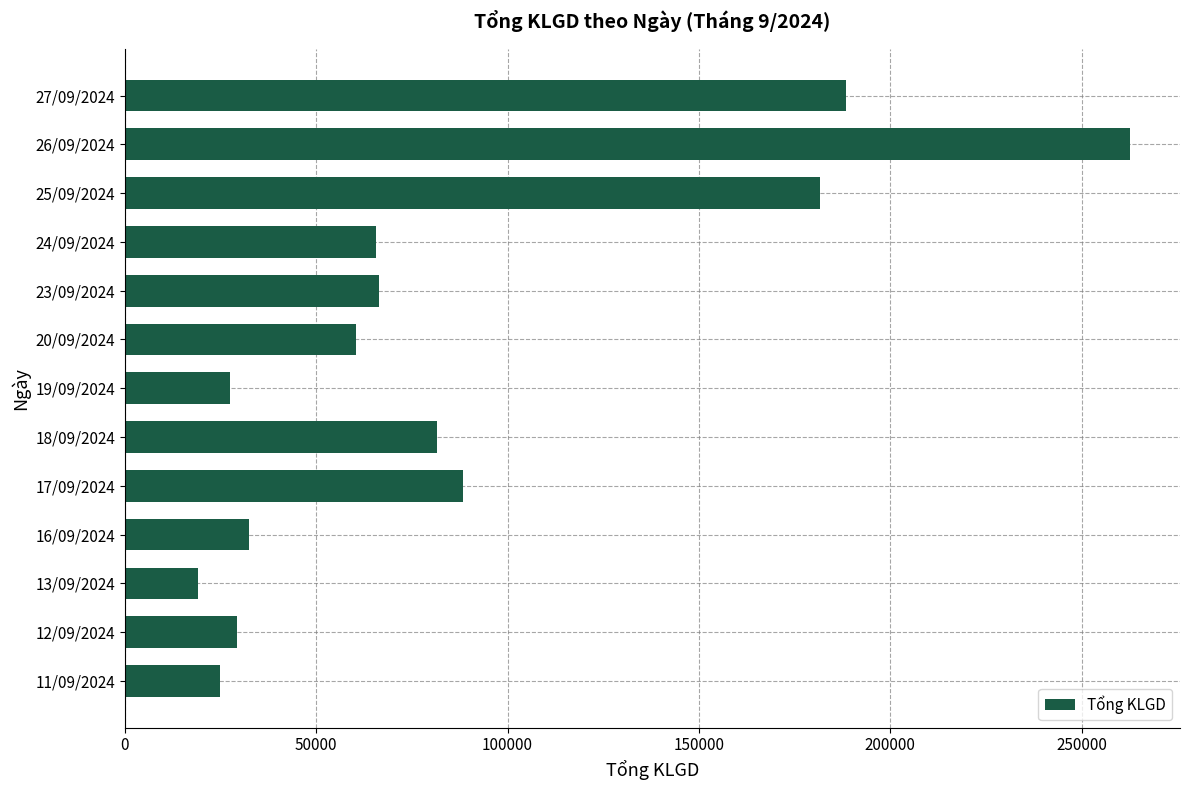

What is the minimum value shown in the chart?

19100